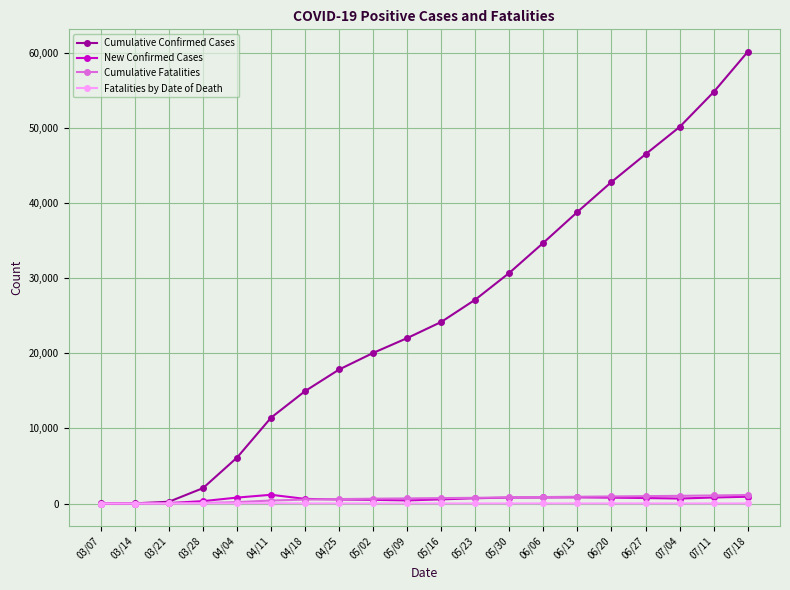

Which series has the largest total across all categories?

Cumulative Confirmed Cases